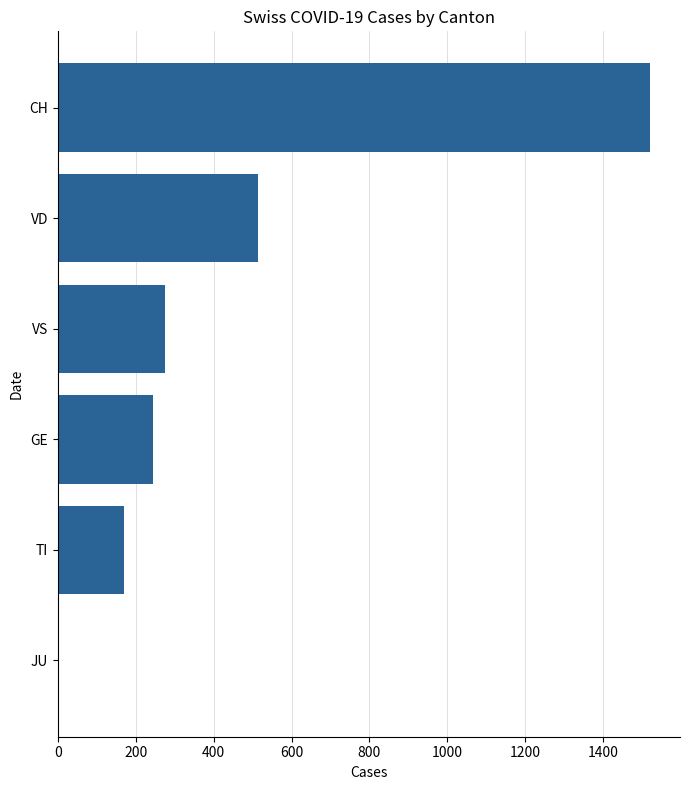

The chart shows a value of 0 at JU. True or false?

True